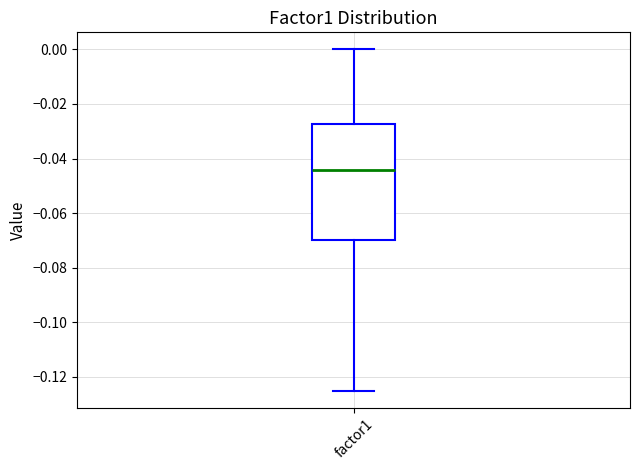

Read this box plot against the y-axis: the position of the median line, the range covered by the box, and the ends of both whiskers. The values are not printed on the chart, so give them approximately, as read against the axis.

median -0.044, box -0.070 to -0.028, whiskers -0.124 to 0.000